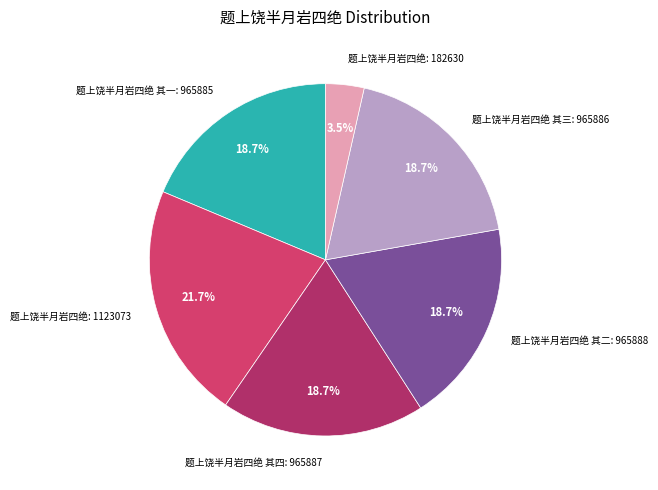

Which category has the biggest portion of the pie?

题上饶半月岩四绝: 1123073